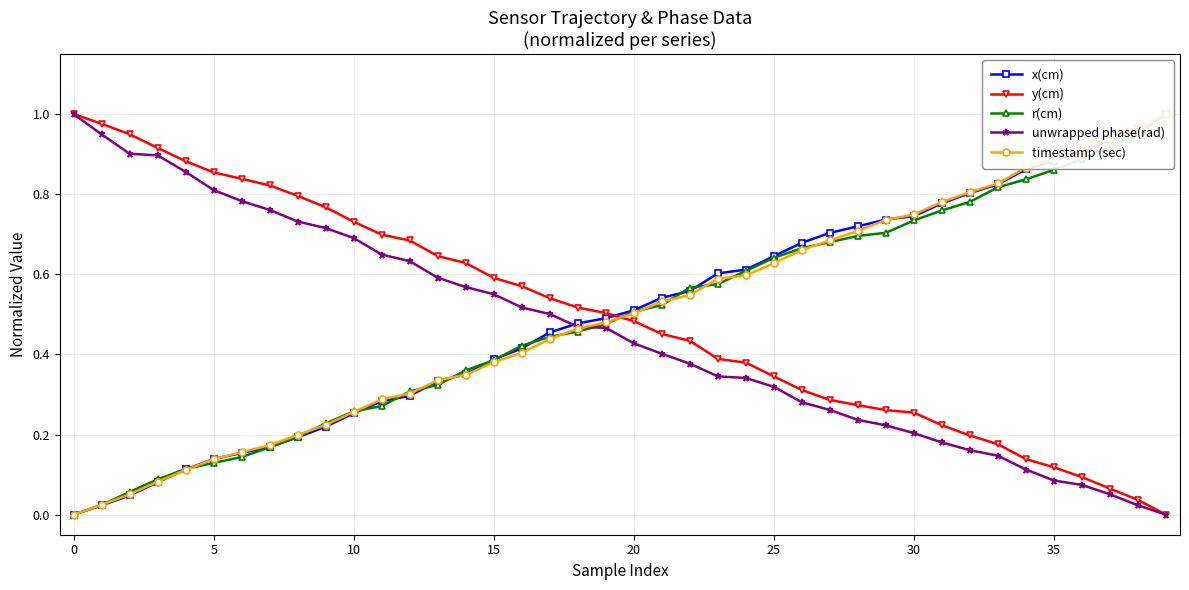

What are all the series names shown in the legend?

x(cm), y(cm), r(cm), unwrapped phase(rad), timestamp (sec)